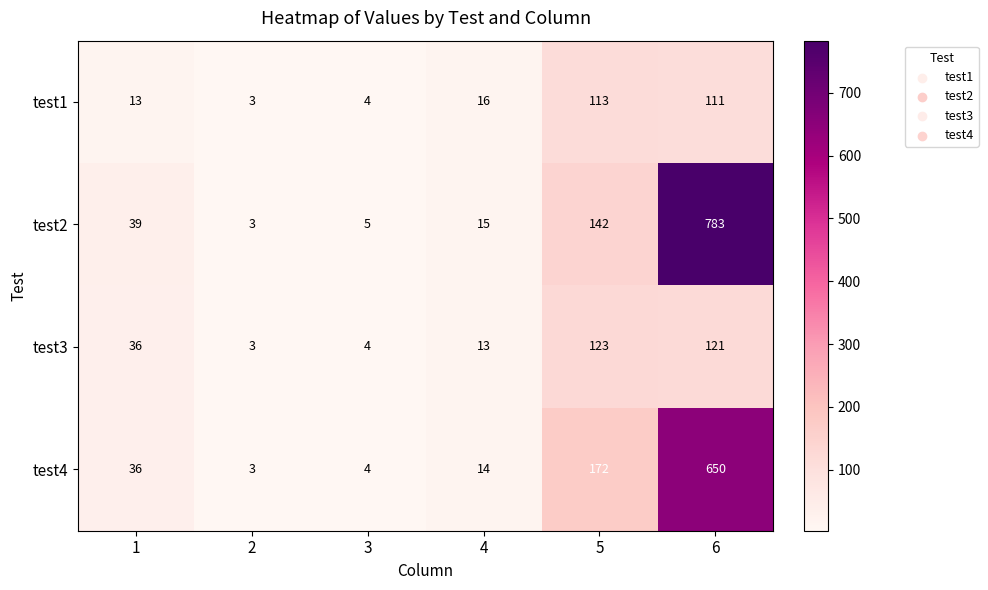

What is the difference between the maximum and minimum values in the test4 series?

647